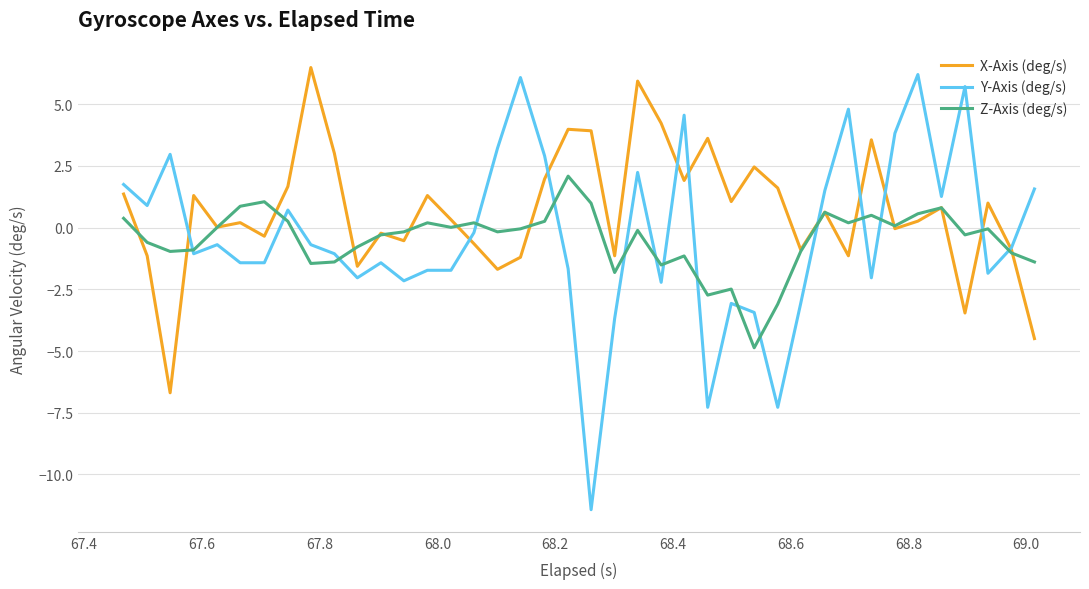

Which series has the largest total across all categories?

X-Axis (deg/s)